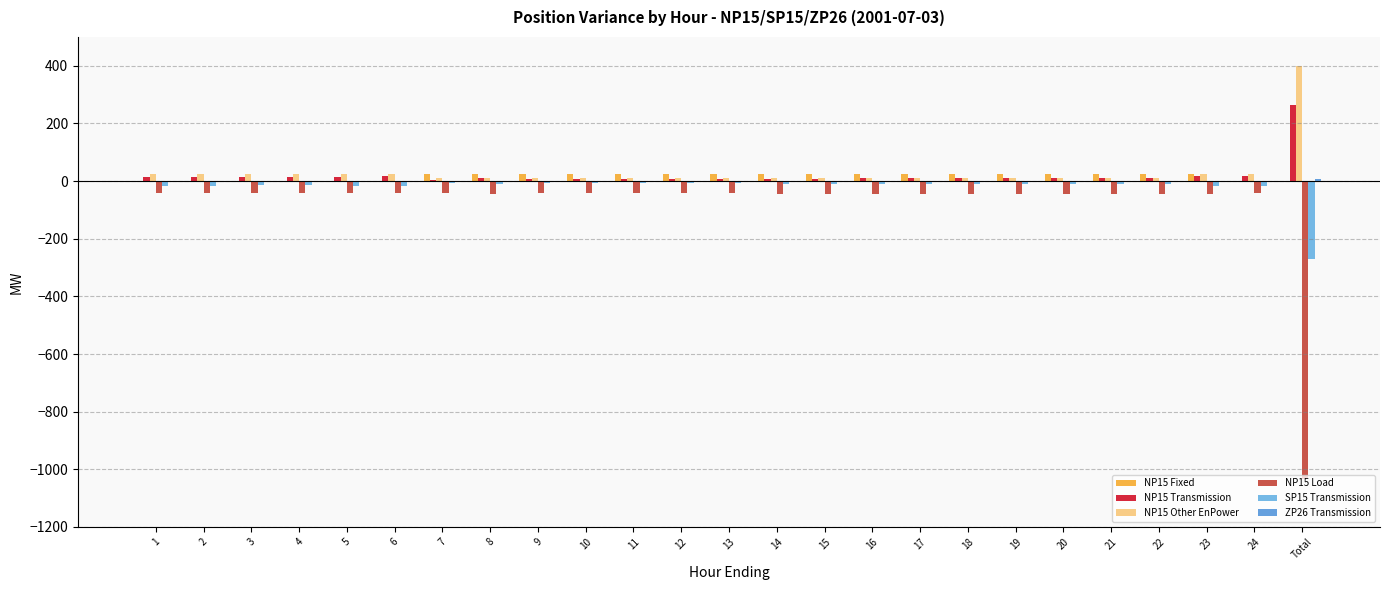

What position from the right is 15?

11